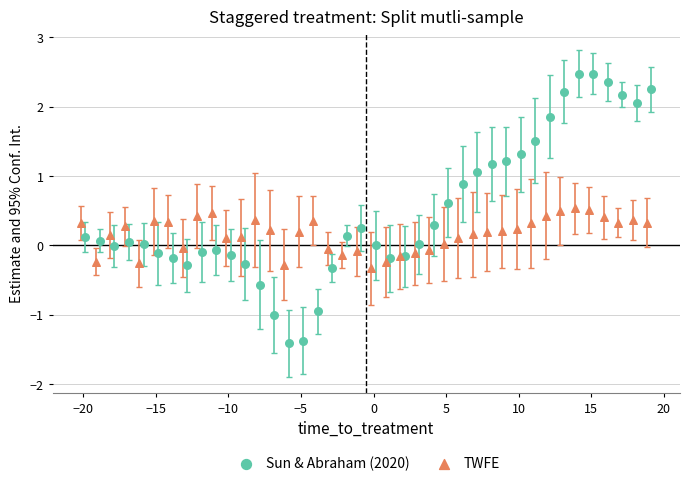

What are all the series names shown in the legend?

Sun & Abraham (2020), TWFE